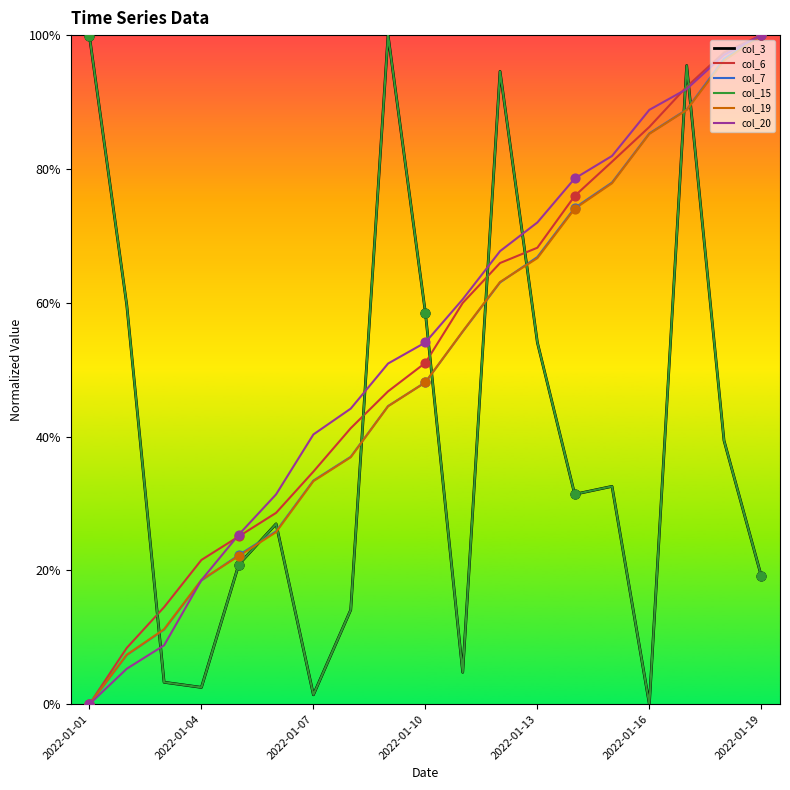

Is this an area chart (filled region under the line)?

No